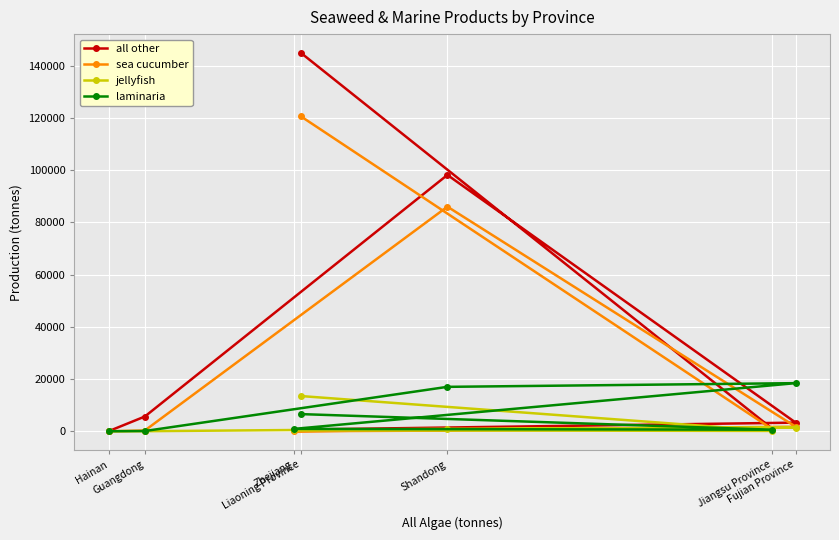

Which category has the lowest value across all series?

Hainan